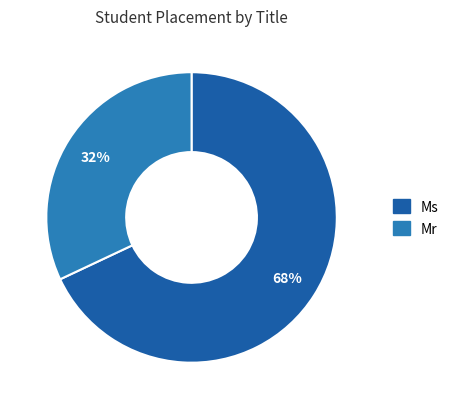

What percentage is the Mr slice, to the nearest percent?

32%